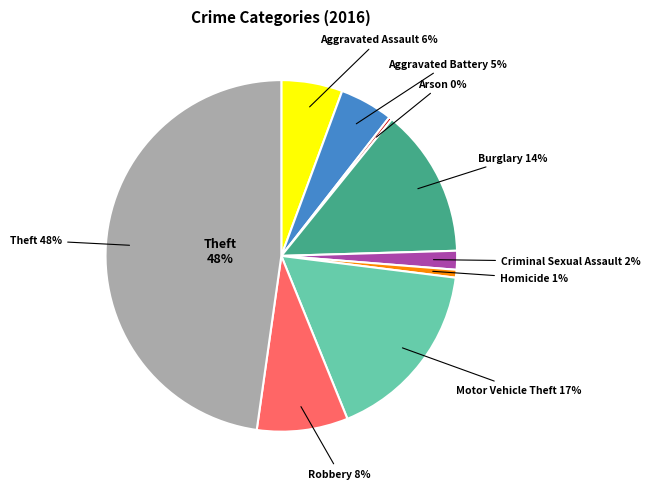

To the nearest percent, what is the combined percentage of Arson and Criminal Sexual Assault?

2%